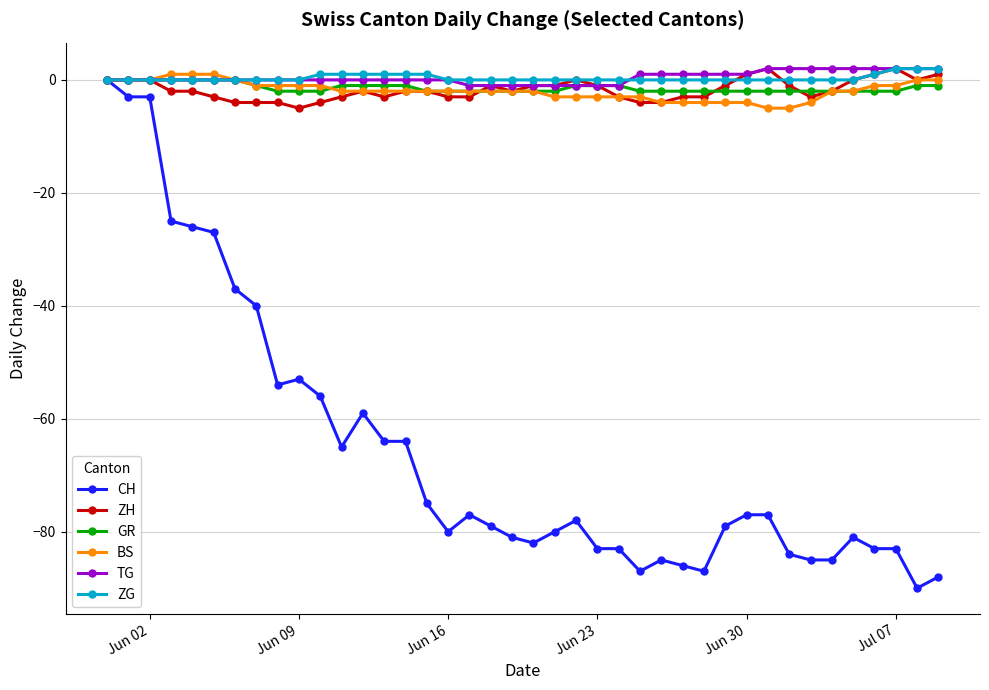

Which series has the widest spread of values?

CH